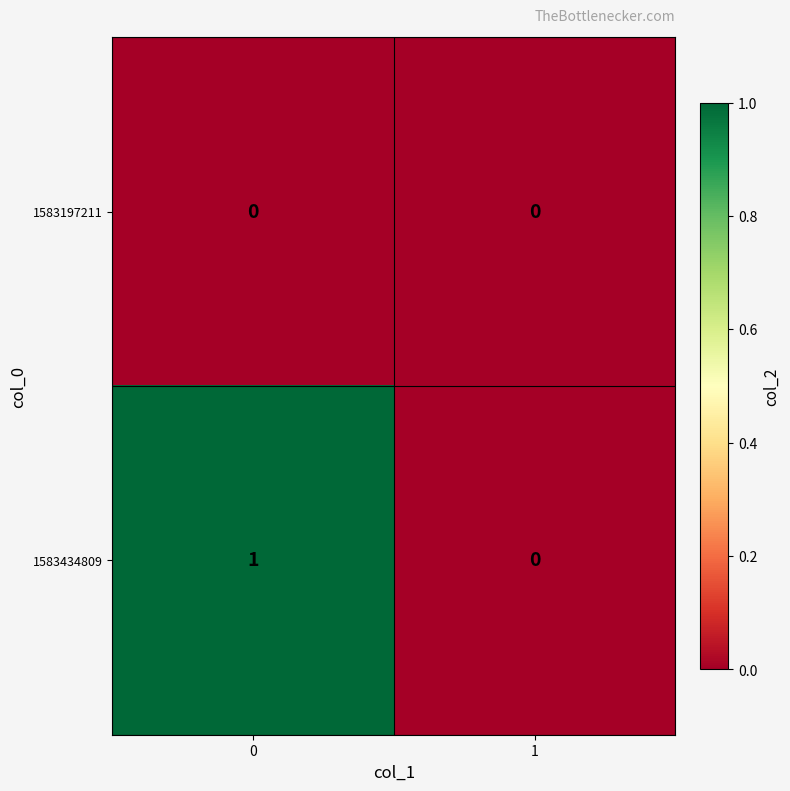

Reading left to right, extract all data points from this chart.

1583197211: 0	0
1583434809: 1	0